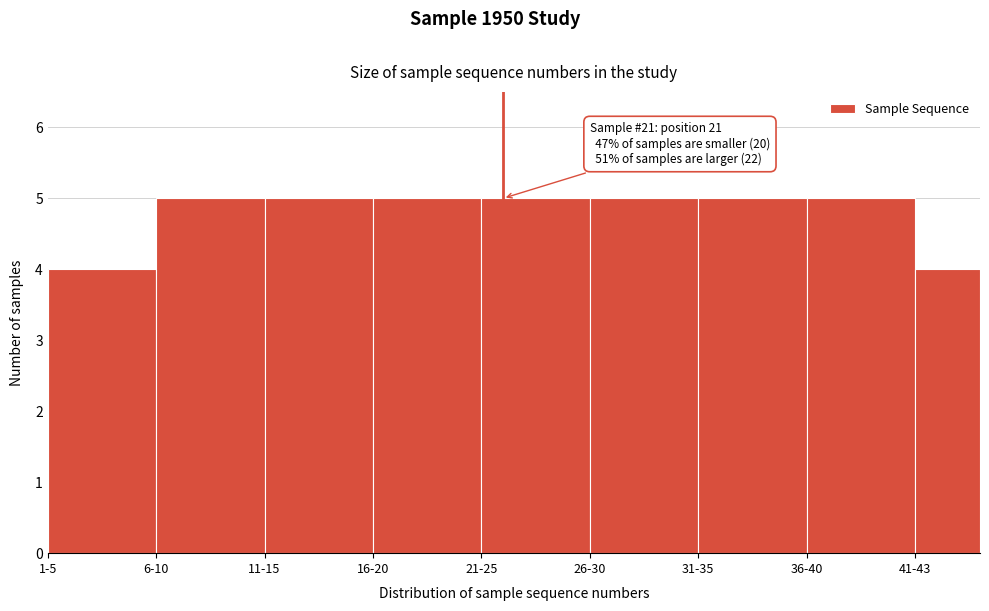

Reading left to right, extract all data points from this chart.

1-5=4	6-10=5	11-15=5	16-20=5	21-25=5	26-30=5	31-35=5	36-40=5	41-43=4